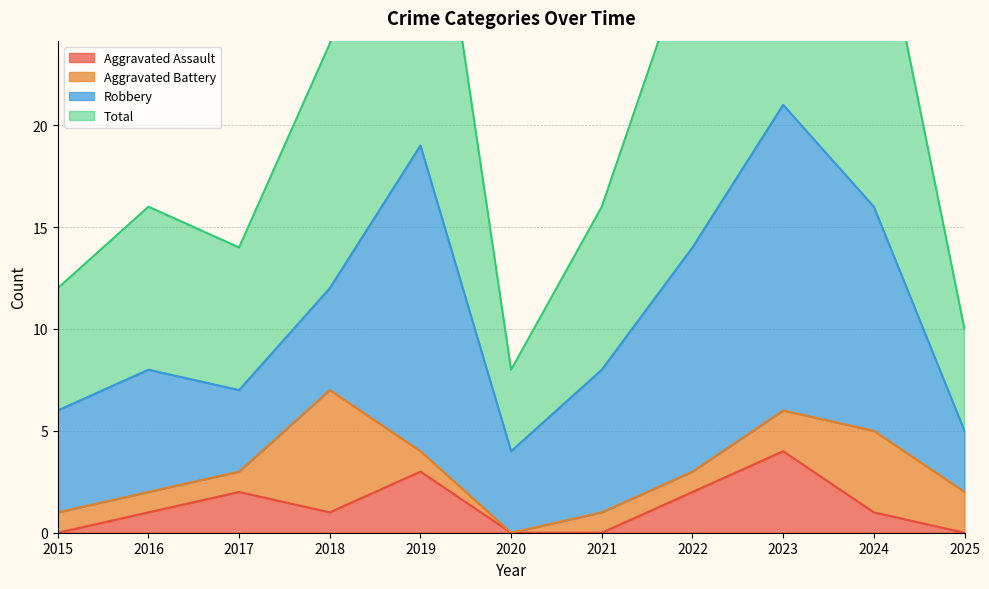

Does the chart display data point markers on the line(s)?

No